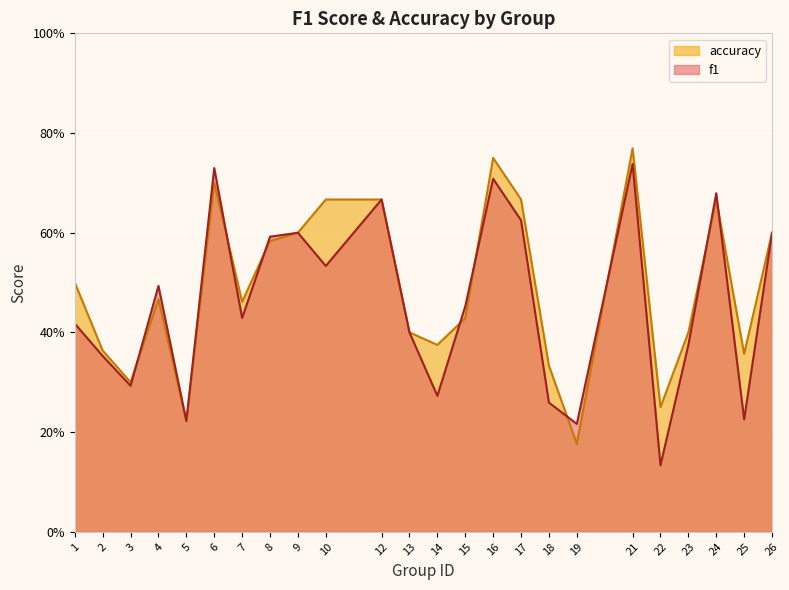

Where is the first local maximum for f1?

4